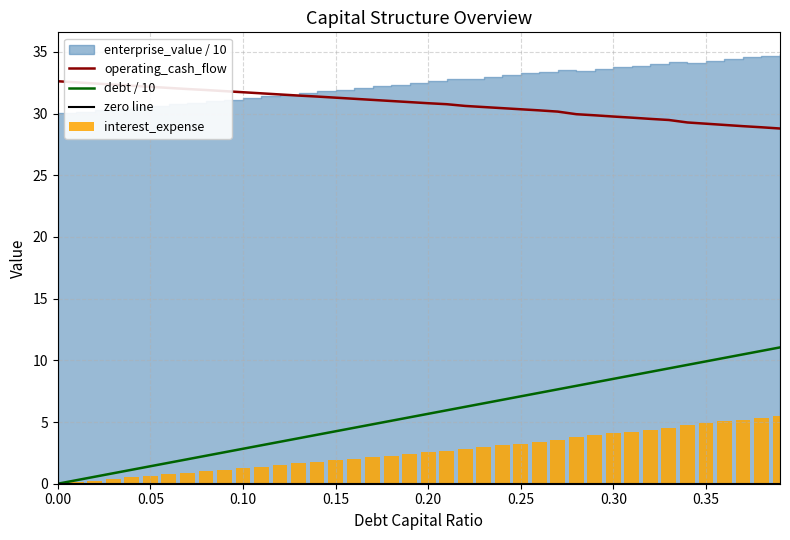

The operating_cash_flow series shows 28.8 at 0.39. True or false?

True